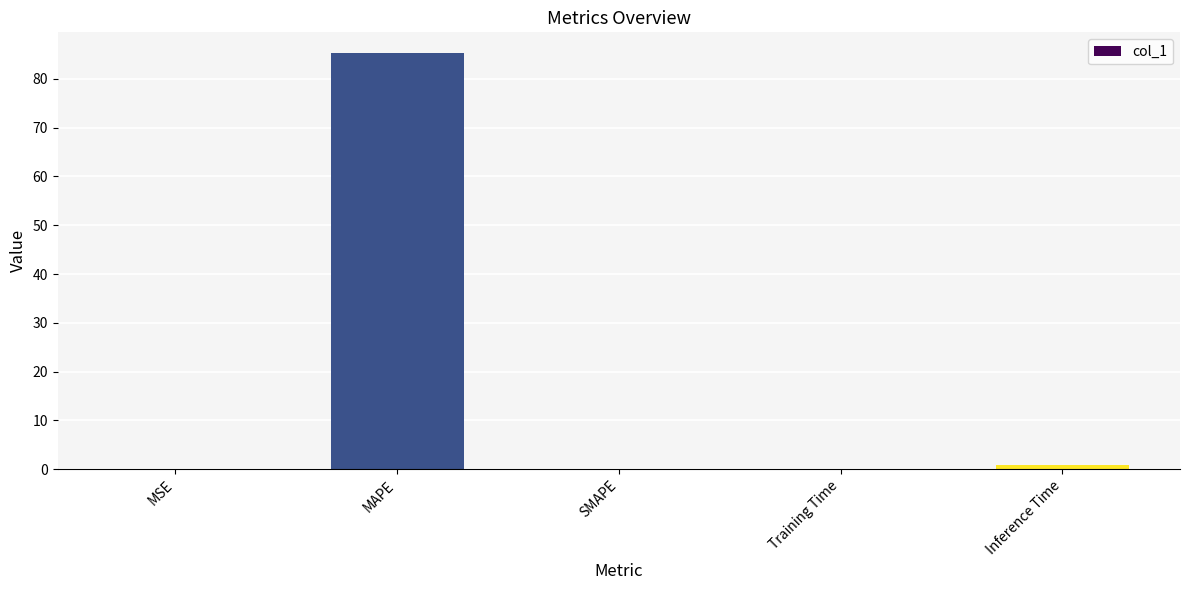

Which has a higher value, MSE or MAPE?

MAPE